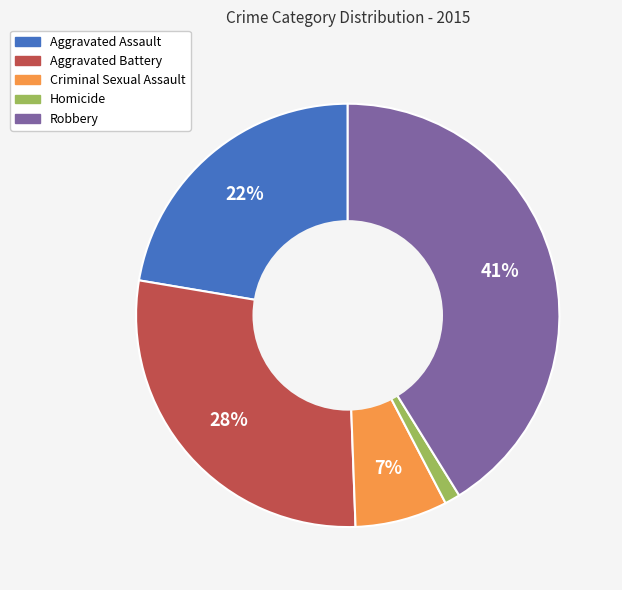

Does any single category account for the majority?

No